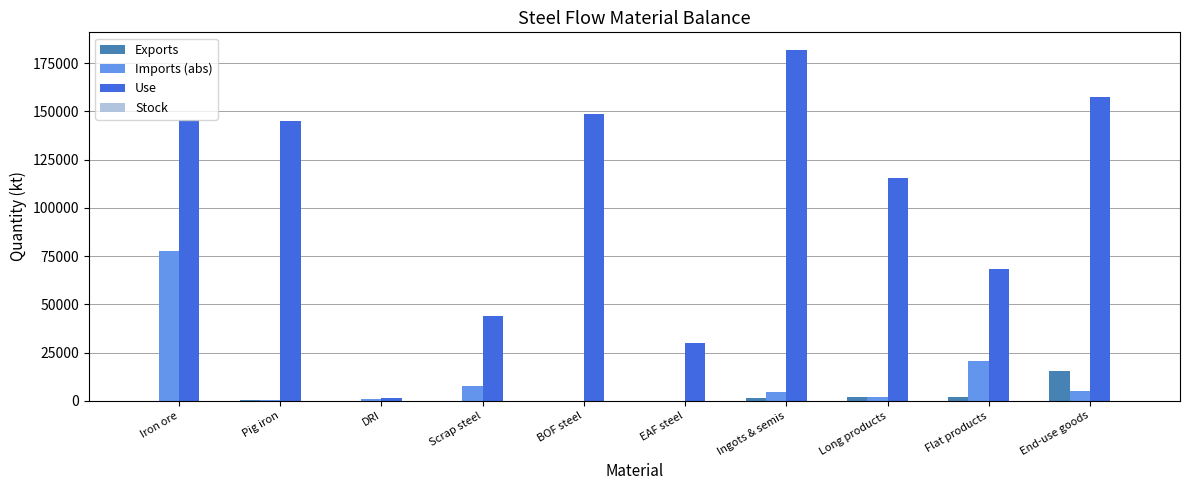

Where is Use nearest to the value 91543?

Flat products